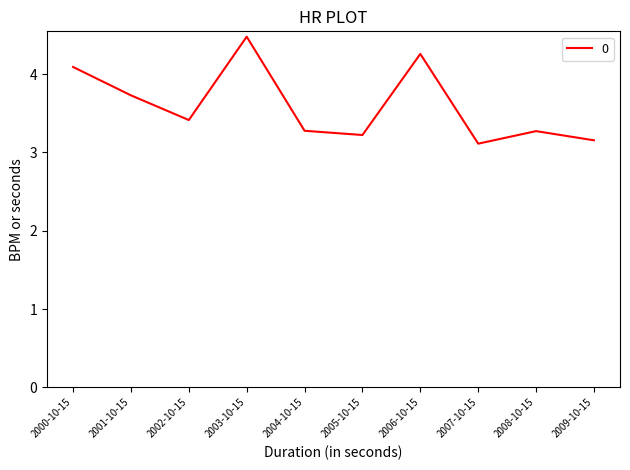

What is the average value?

3.6